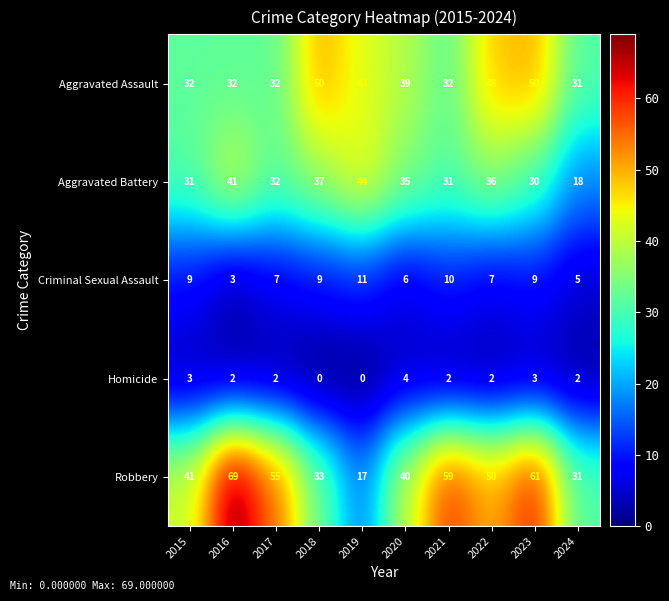

What is the maximum value shown in the chart?

69